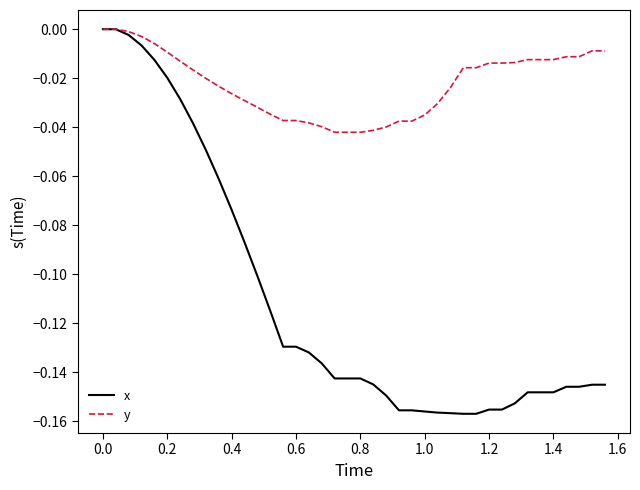

Which series has the largest total across all categories?

y